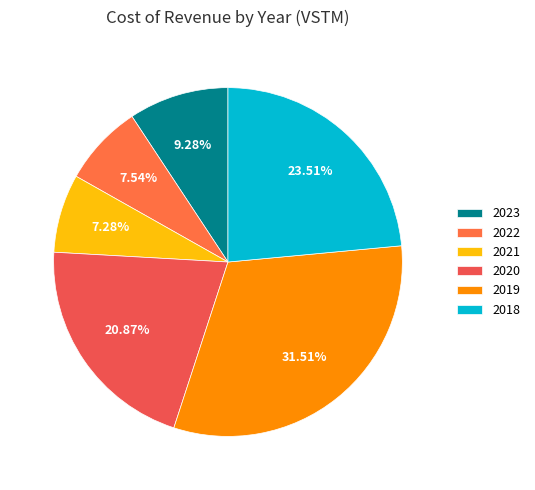

Rank the categories by value from highest to lowest.

2019, 2018, 2020, 2023, 2022, 2021